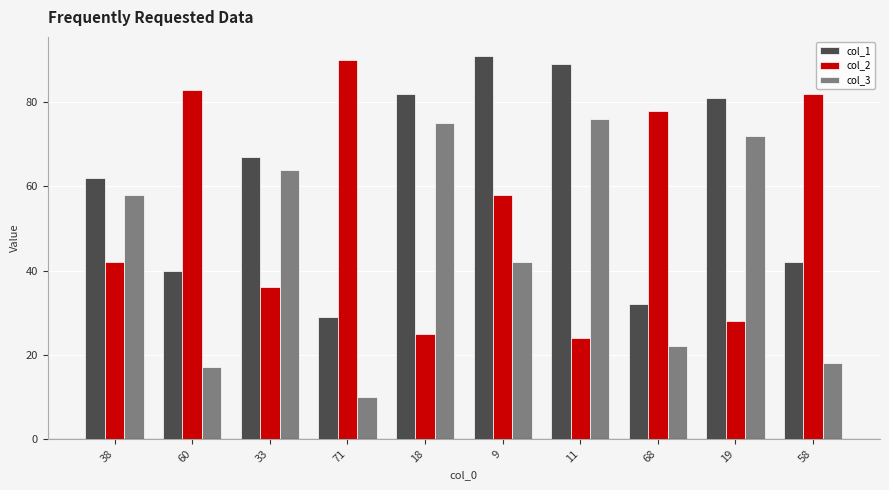

What is the average value of the col_2 series?

55